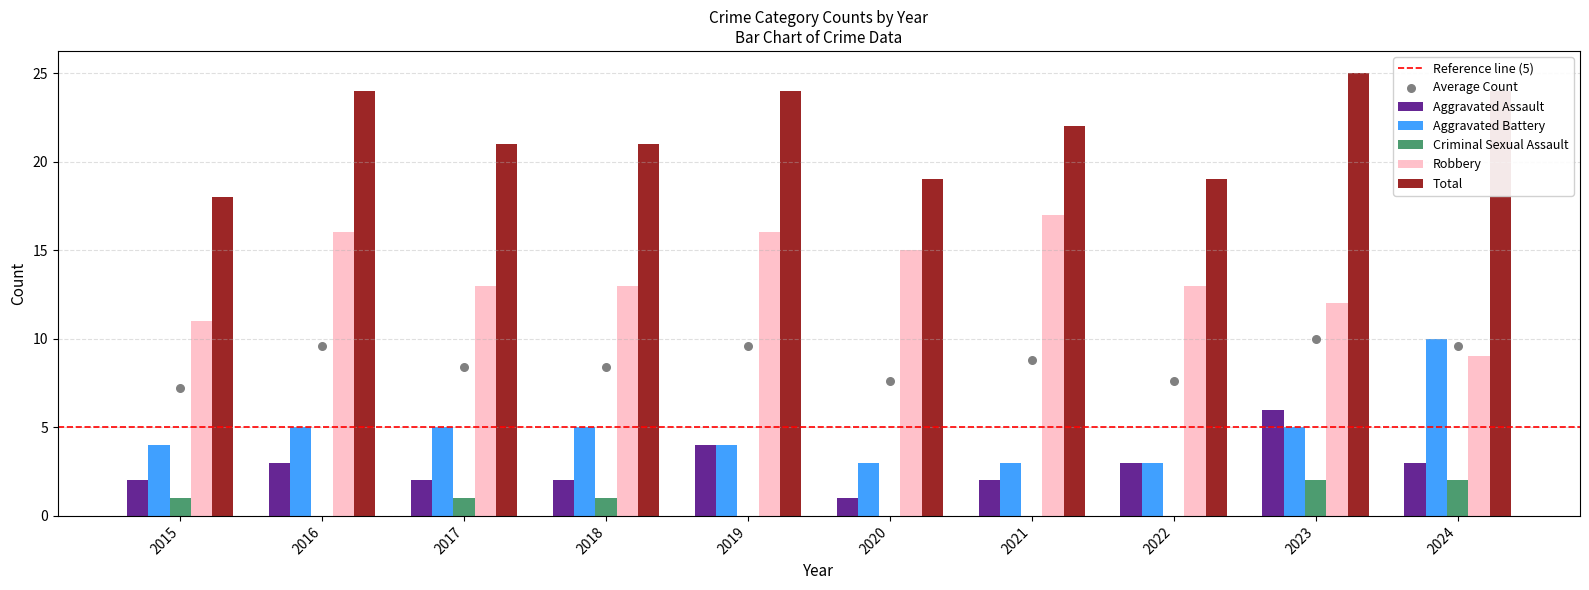

What are all the series names shown in the legend?

Aggravated Assault, Aggravated Battery, Criminal Sexual Assault, Robbery, Total